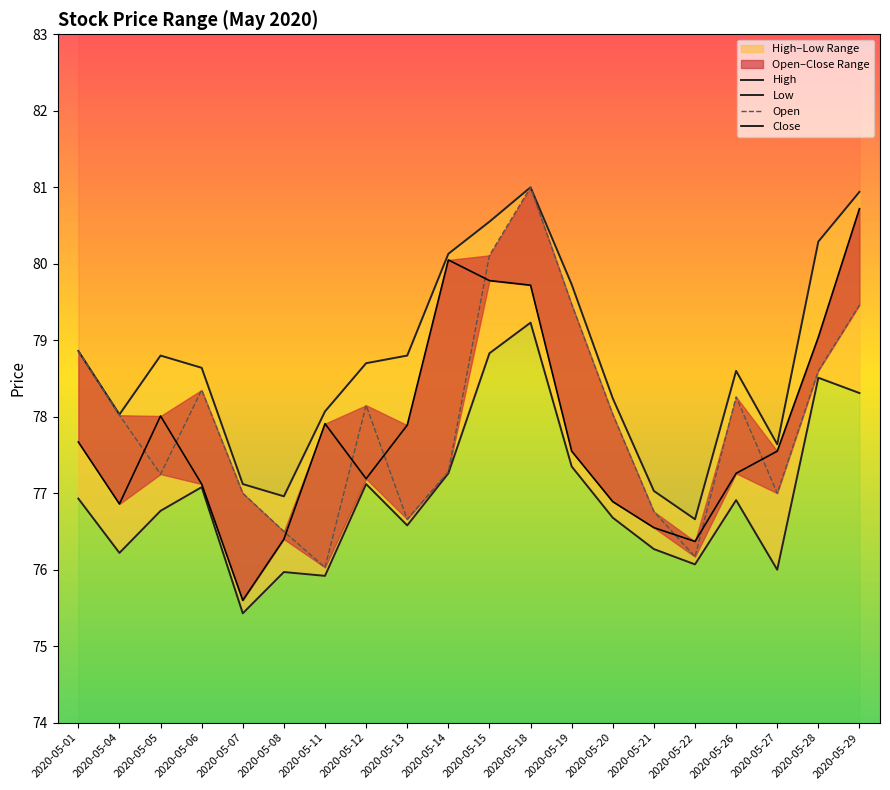

How many categories are shown in the chart?

20